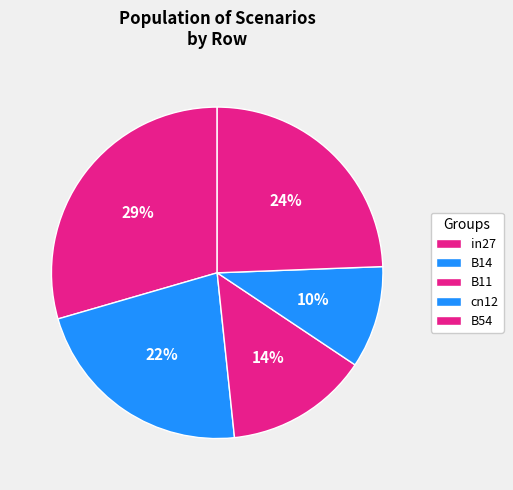

What is the change in value from in27 to cn12?

-0.6